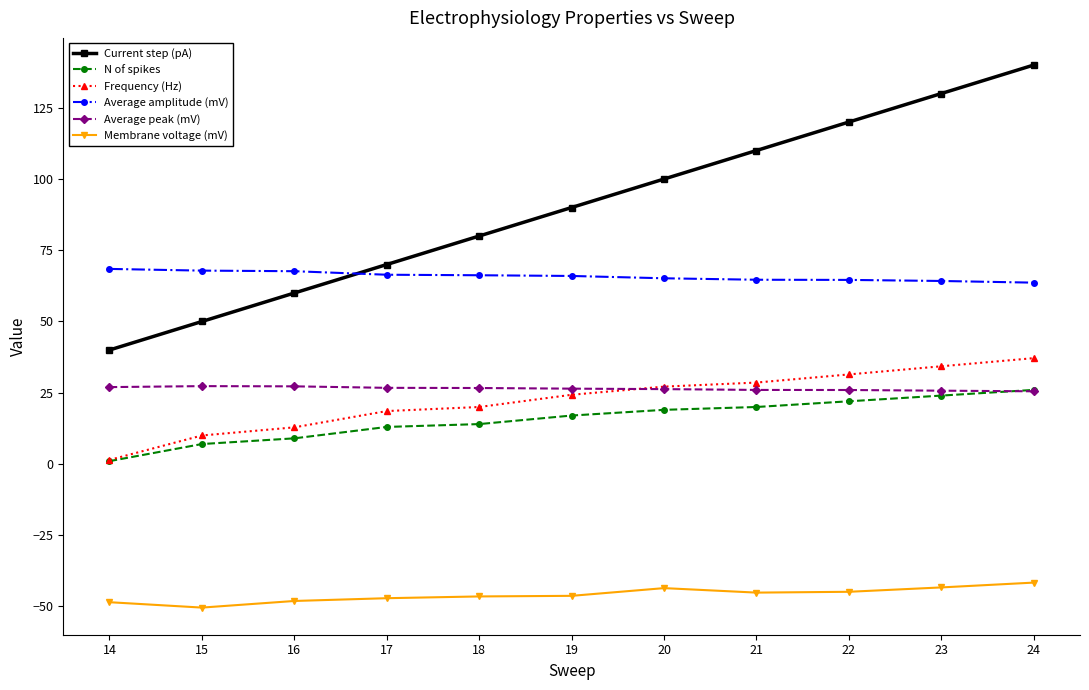

Which series changed the most between 15 and 21?

Current step (pA)